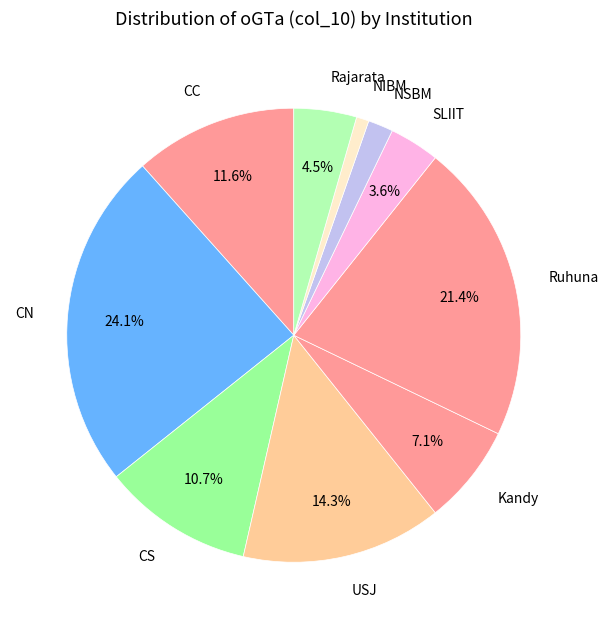

To the nearest percent, what is the difference between the NSBM and CS slice percentages?

9%